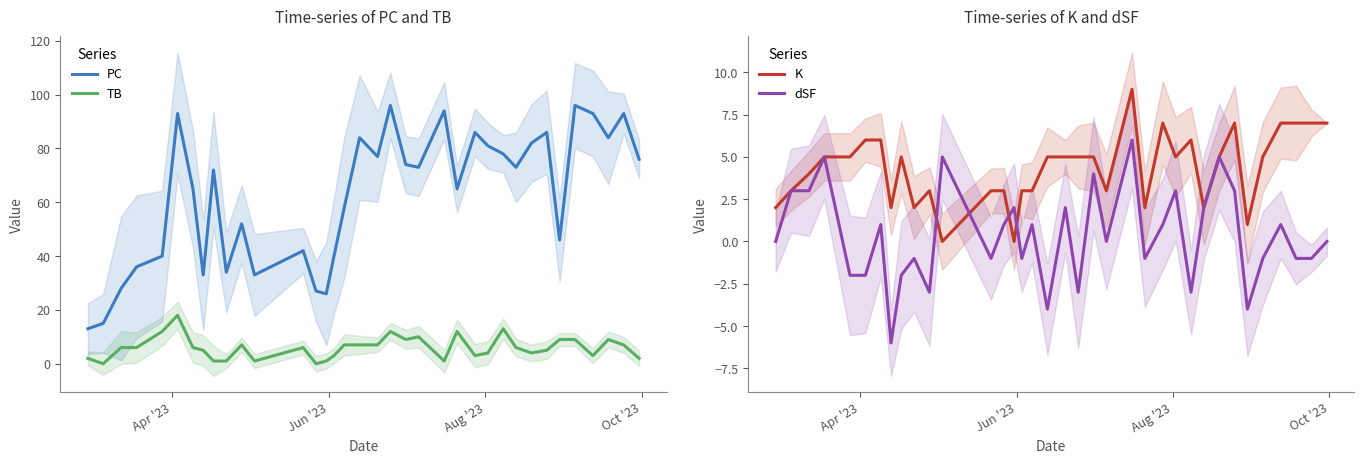

List the series in order of their peak value, highest first.

PC, TB, K, dSF